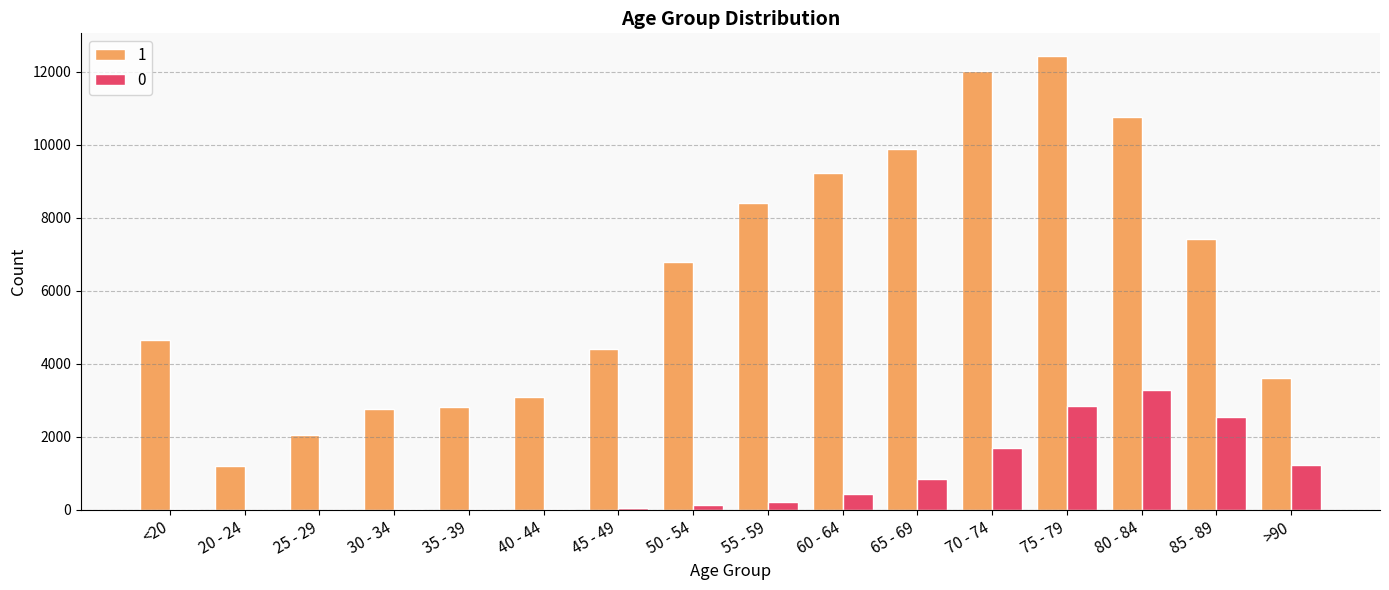

Are the bars horizontal?

No